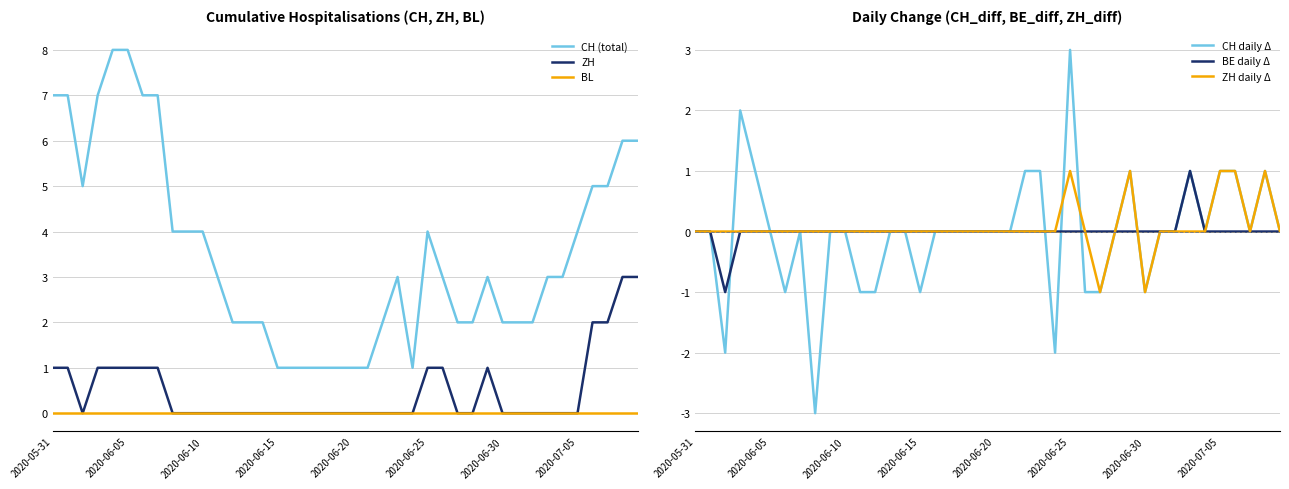

What is the highest value of the CH (total) series?

8